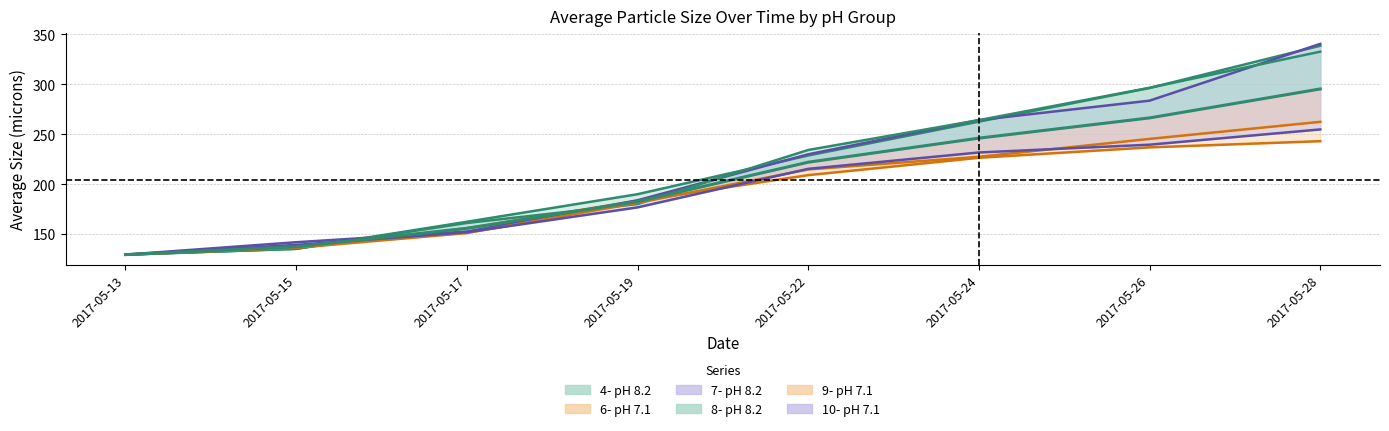

What is the minimum value shown in the chart?

129.5